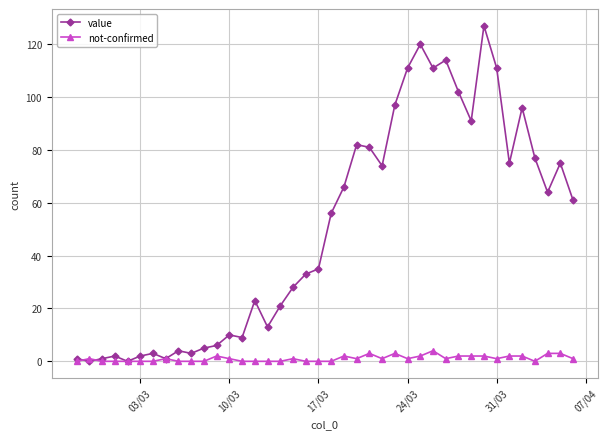

How many lines are shown in the chart?

2